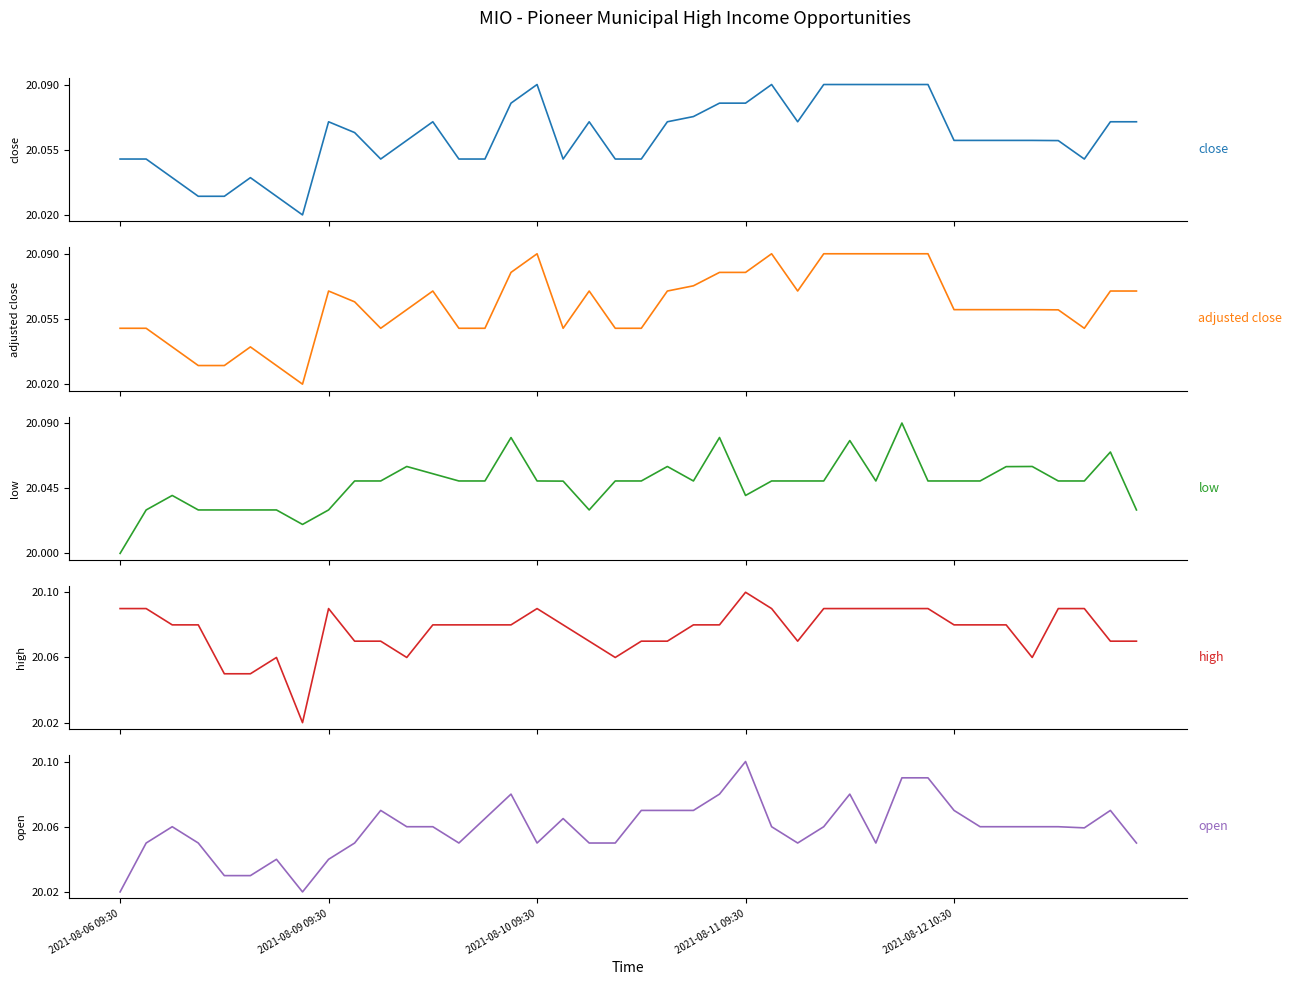

Is it true that close equals 5.8 at 37?

False